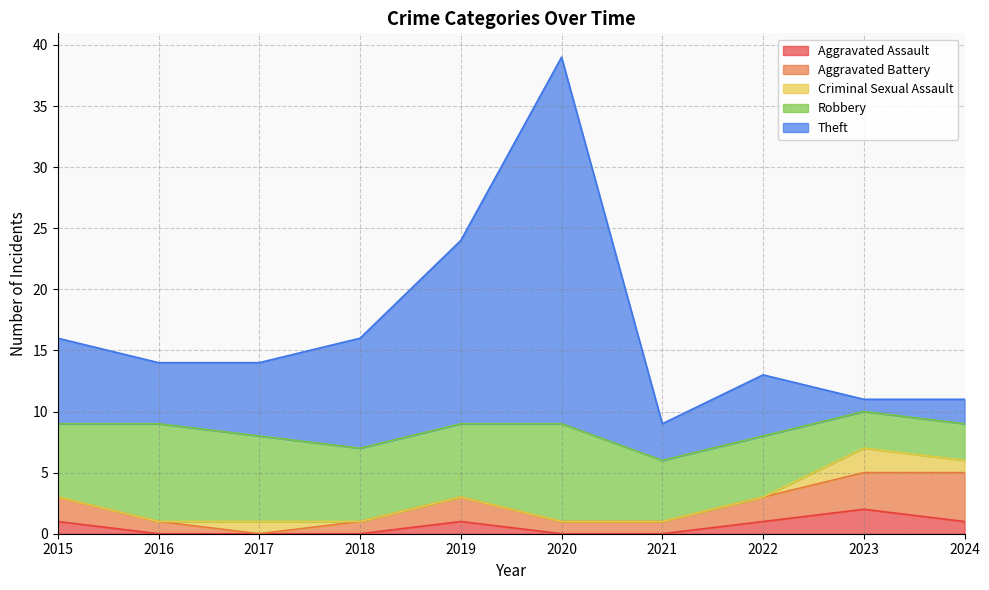

The value of Robbery at 2022 is 1. True or false?

False